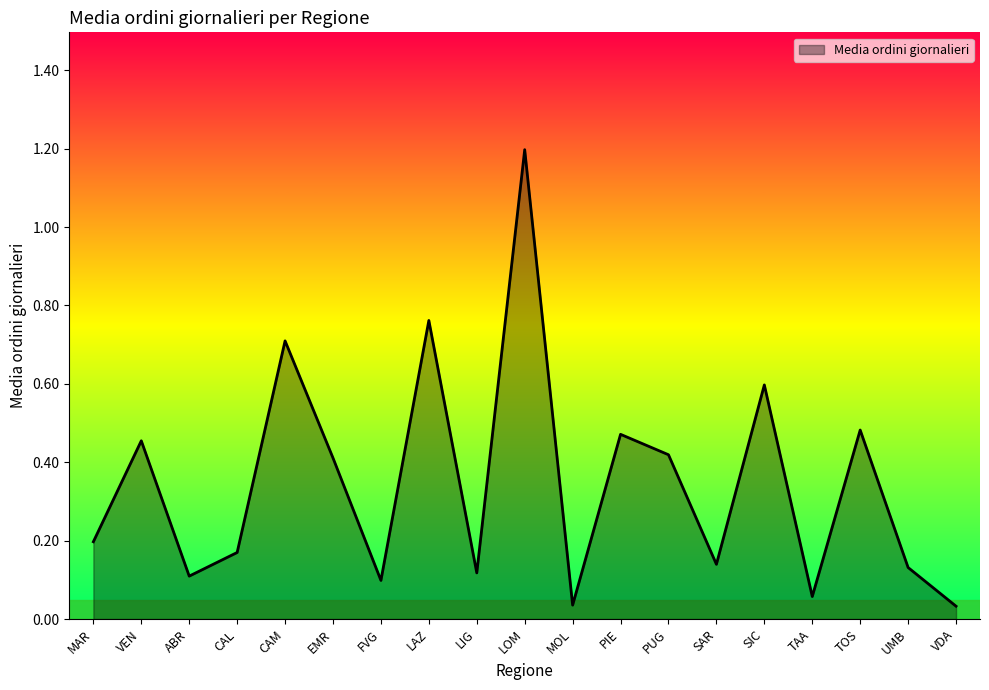

What is the maximum value shown in the chart?

1.2